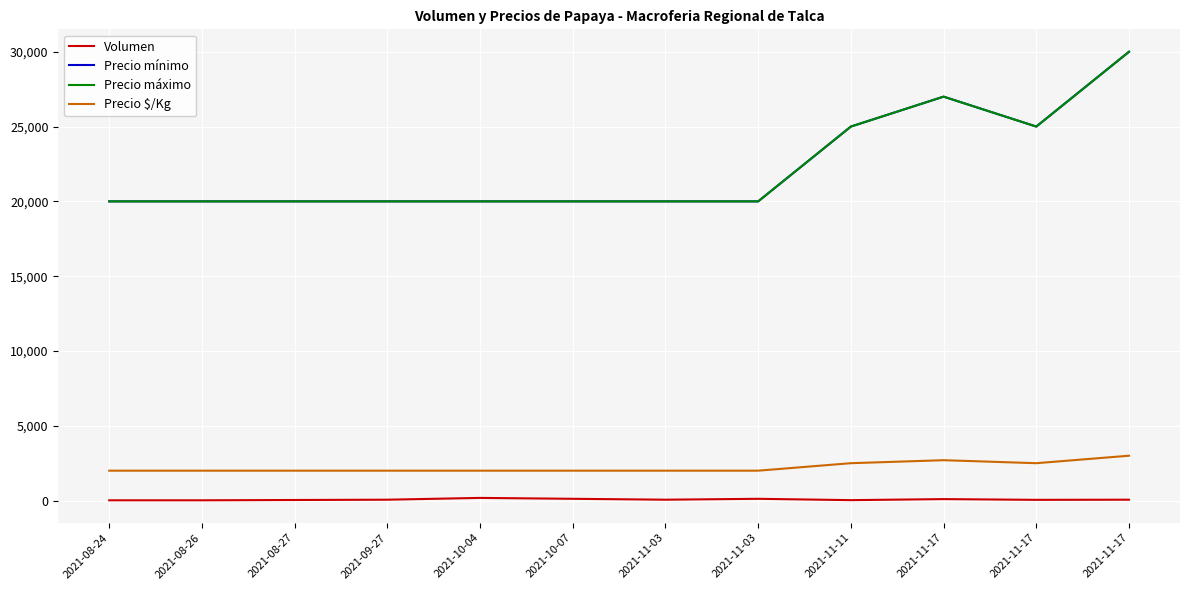

How many interior local peaks does the Precio $/Kg series have?

1